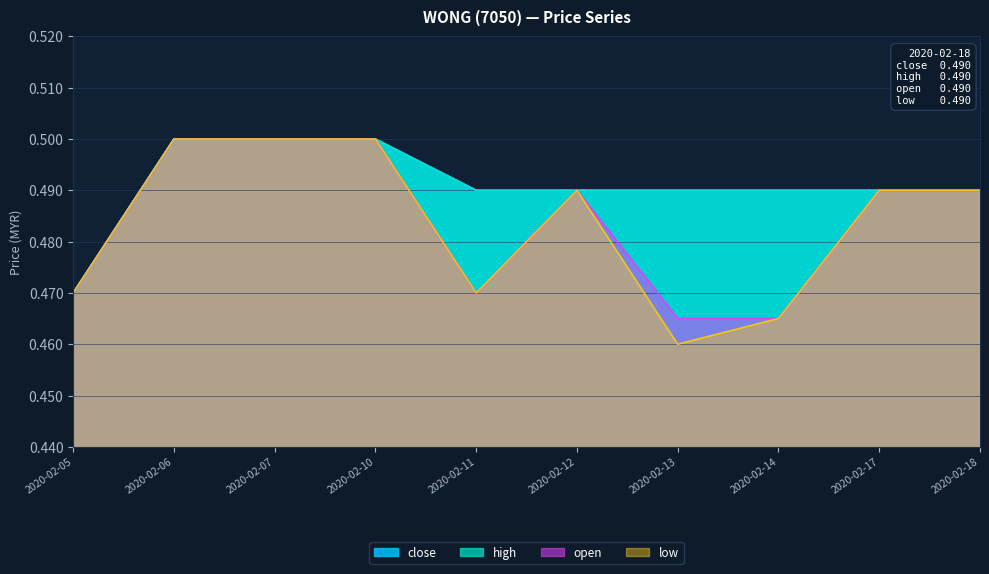

What is the value of the close point at the 5th from the left?

0.5